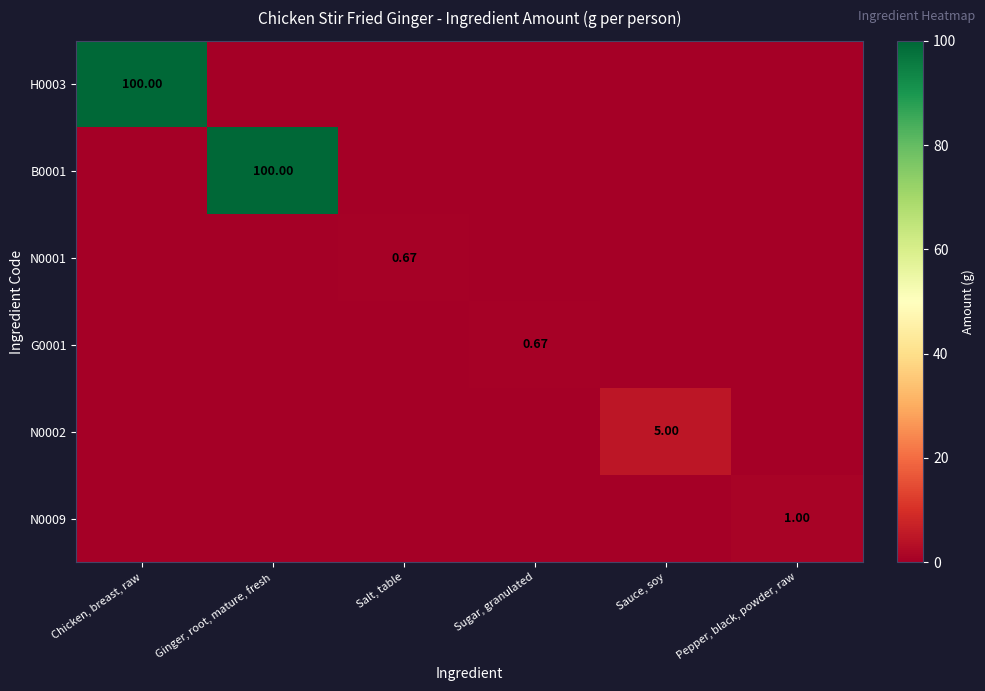

Rank the series by their maximum value, from highest to lowest.

H0003, B0001, N0002, N0009, N0001, G0001